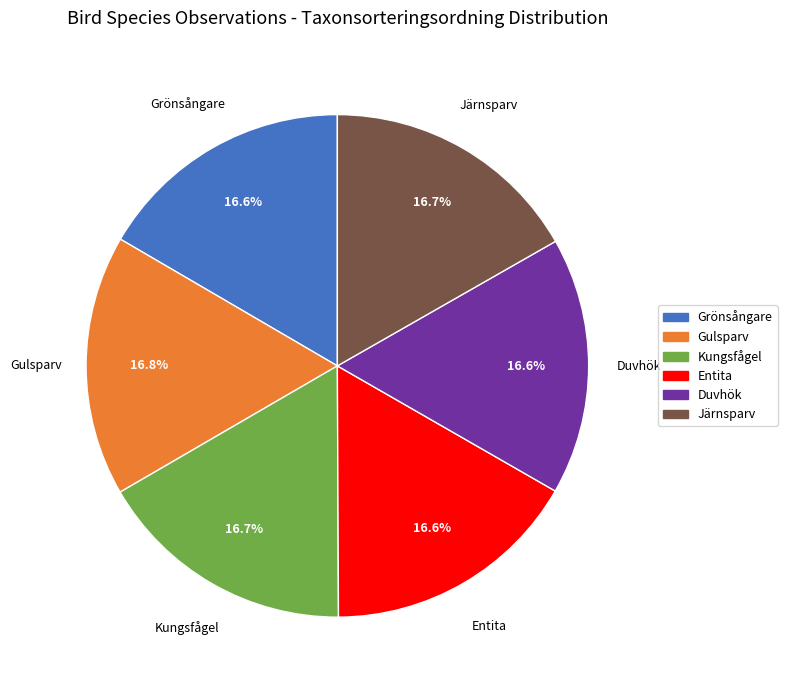

What percentage is the Grönsångare slice, to the nearest percent?

17%